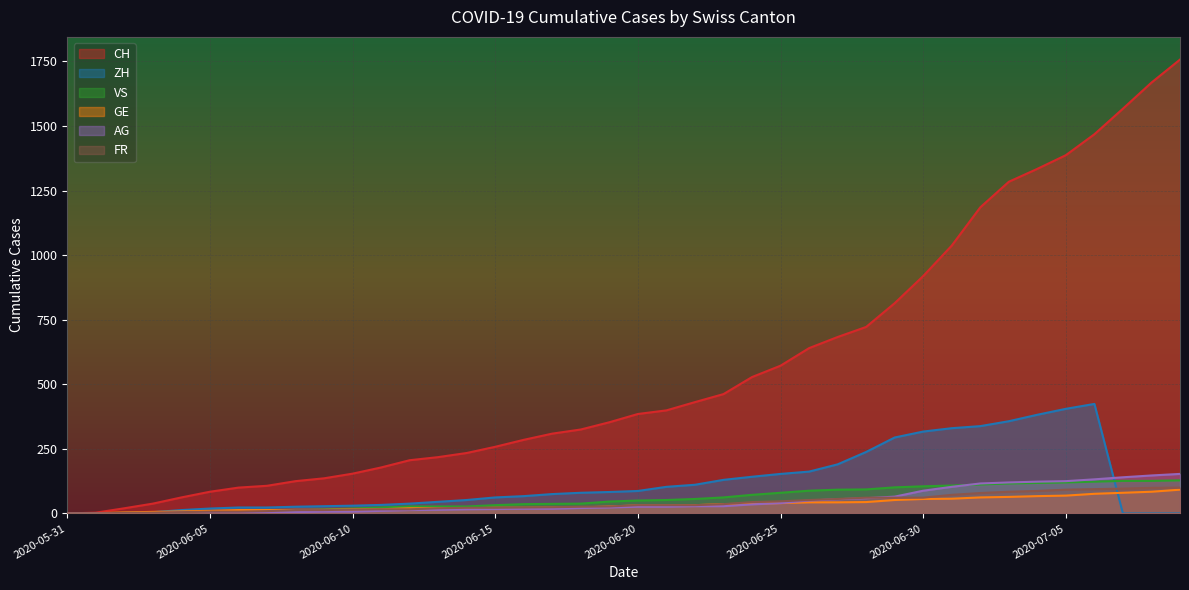

The value of VS at 2020-06-11 is 7. True or false?

False